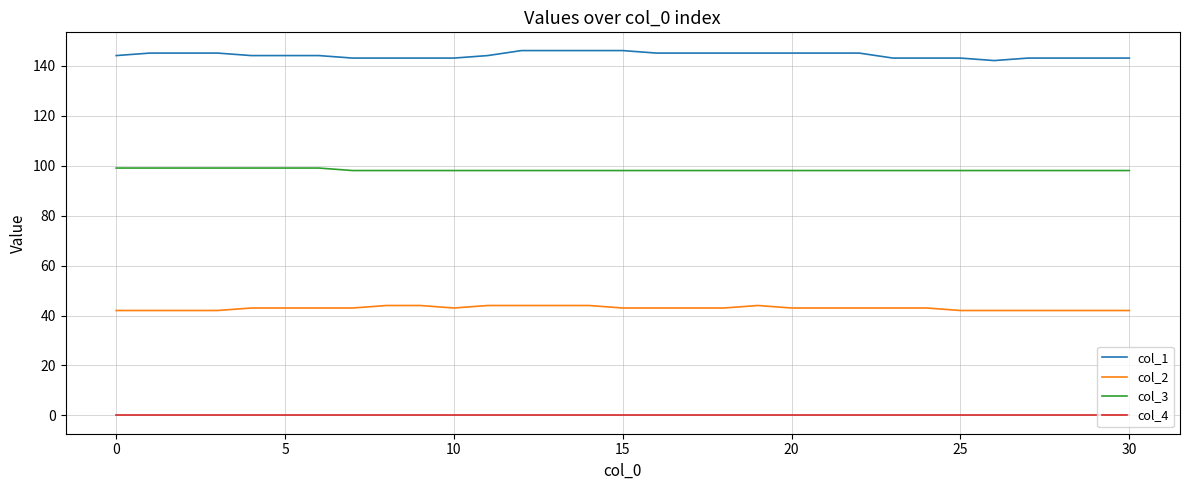

Rank the series by their average value, from lowest to highest.

col_4, col_2, col_3, col_1